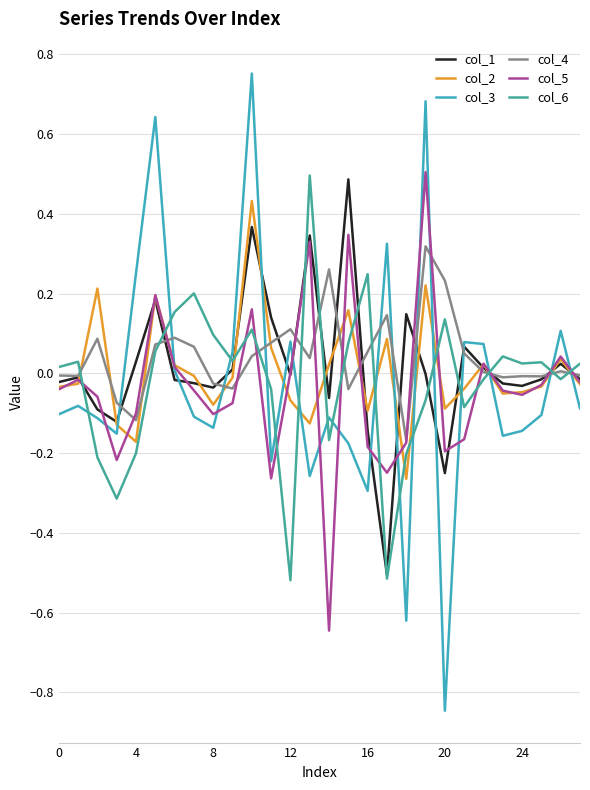

How many lines are shown in the chart?

6